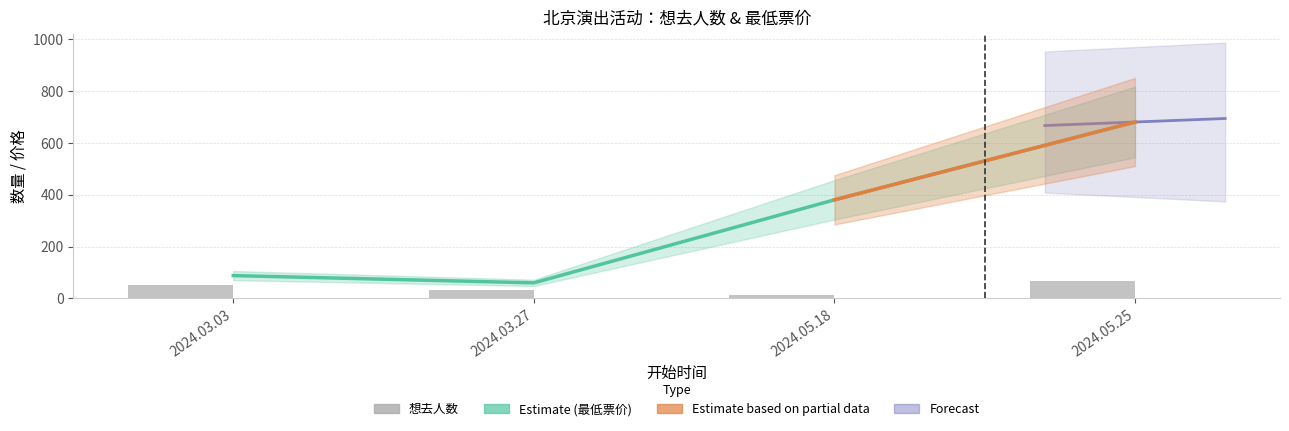

The value of 最低票价 at 2024.03.27 is 35. True or false?

False